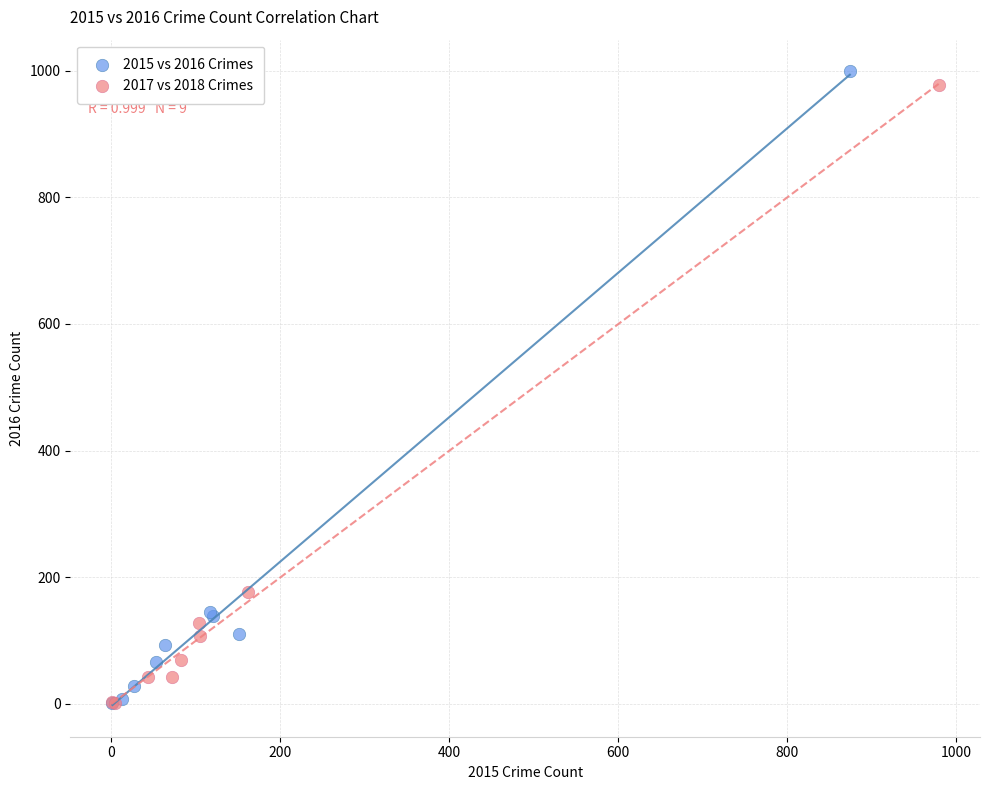

What are all the series names shown in the legend?

2015 vs 2016 Crimes, 2017 vs 2018 Crimes